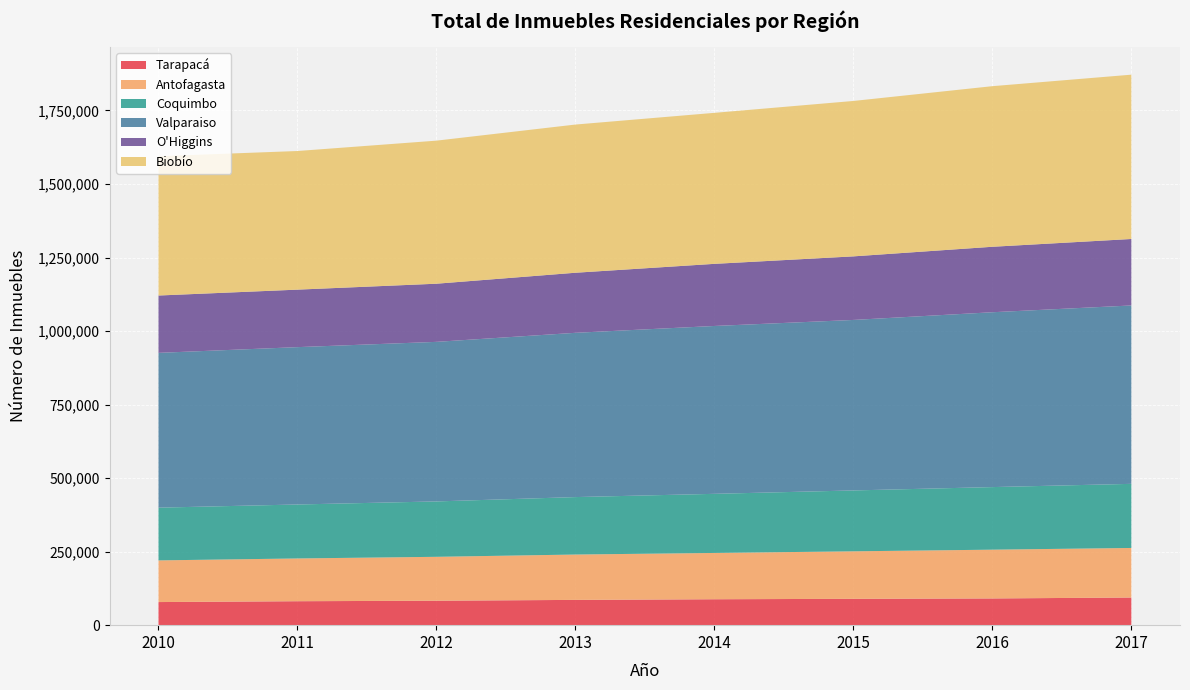

Reading left to right, list all the values displayed in this chart.

Tarapacá: 78554	81445	83107	85939	88130	89584	90877	93987
Antofagasta: 141692	145390	149313	154230	157419	161518	165810	168524
Coquimbo: 179288	183478	188308	195320	200994	206992	212777	217982
Valparaiso: 526350	535026	542556	558574	570766	579719	594535	606552
O'Higgins: 194973	195508	197718	204224	211227	216147	222602	226028
Biobío: 473657	471346	486432	503874	513423	528411	546047	558685